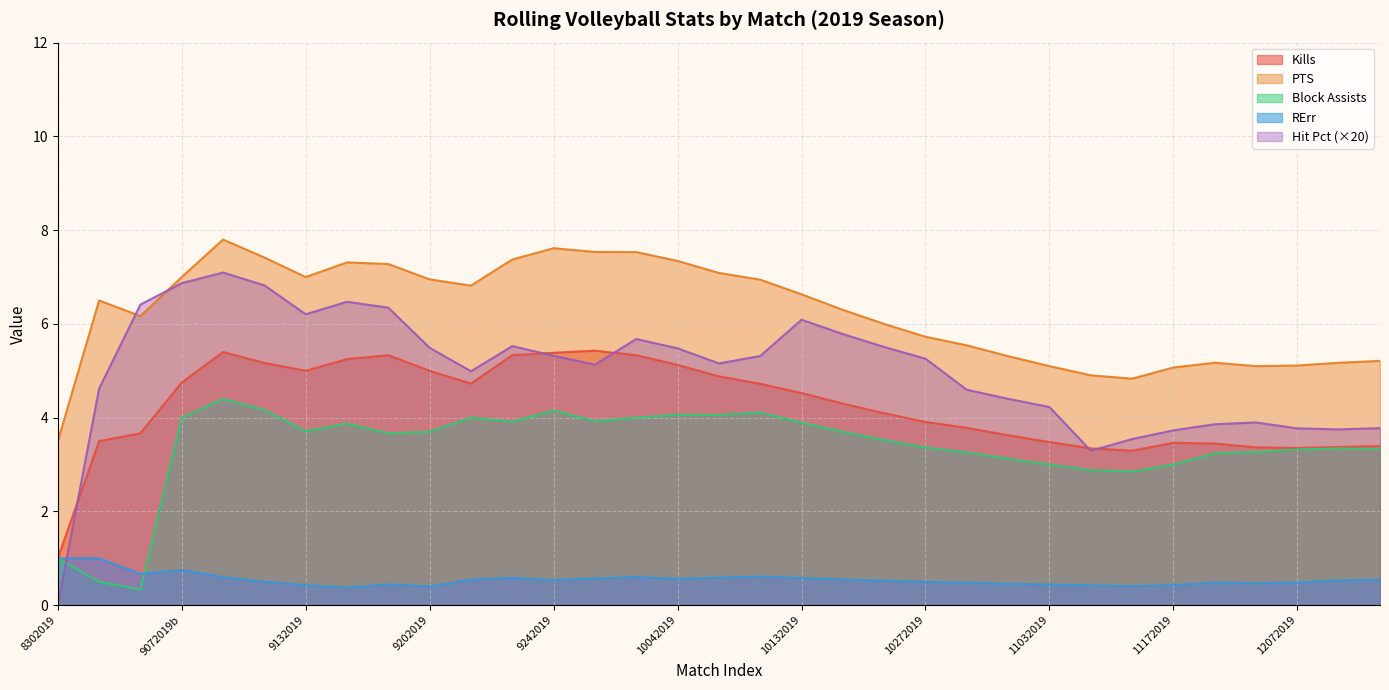

Which series has the widest spread of values?

Hit Pct (×20)